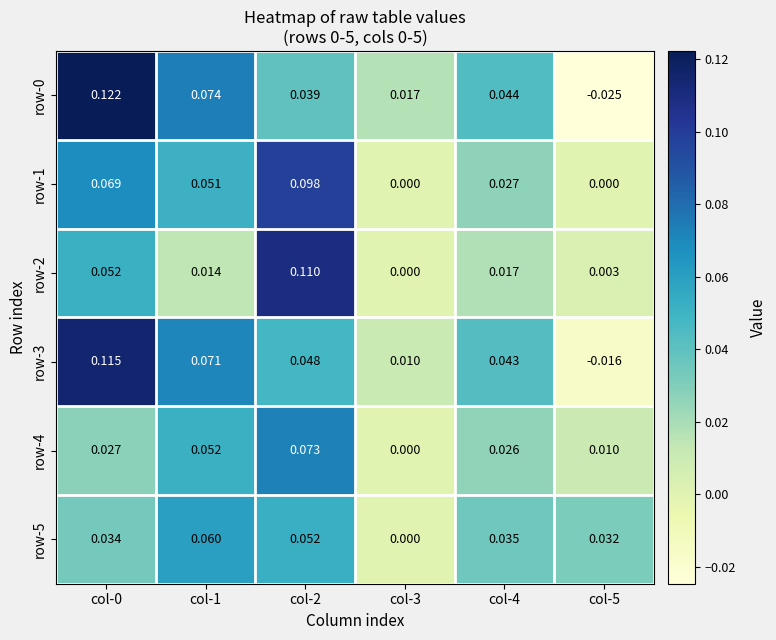

How many data points in row-3 are less than 0?

1